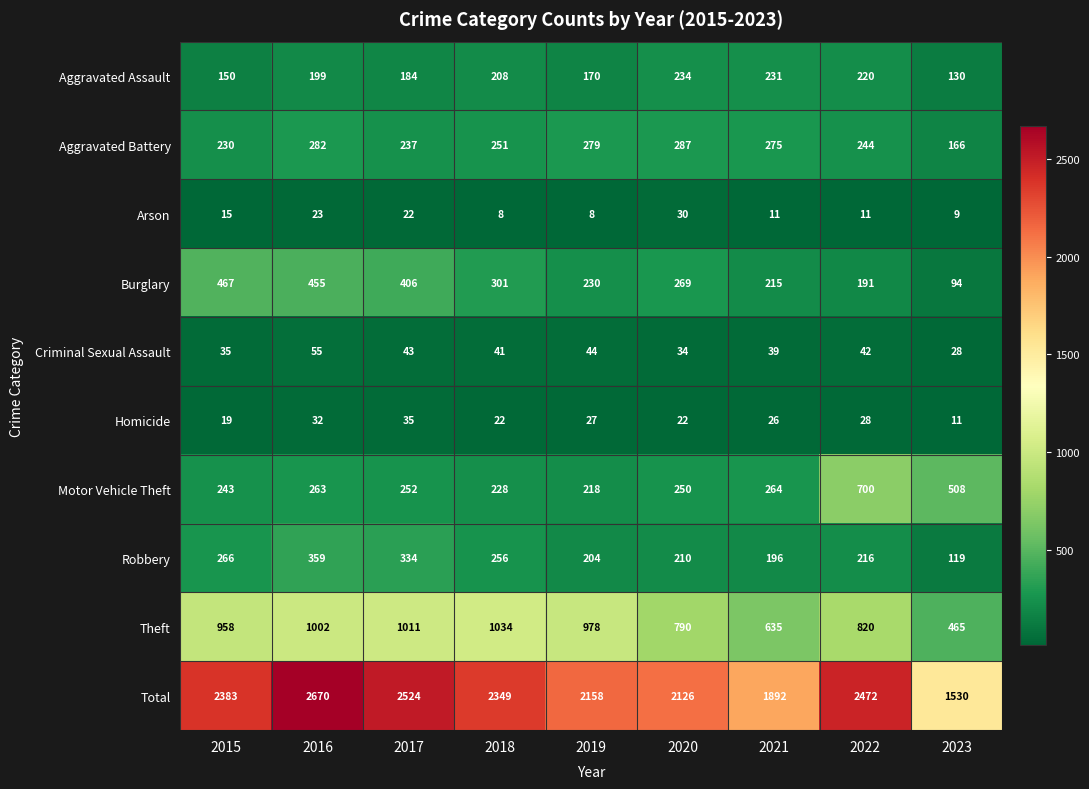

Between 2020 and 2023, which series saw the biggest shift?

Total